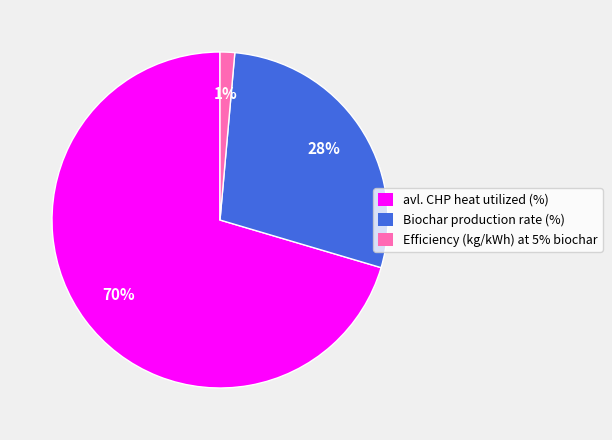

Is there any slice that represents more than half of the pie?

Yes